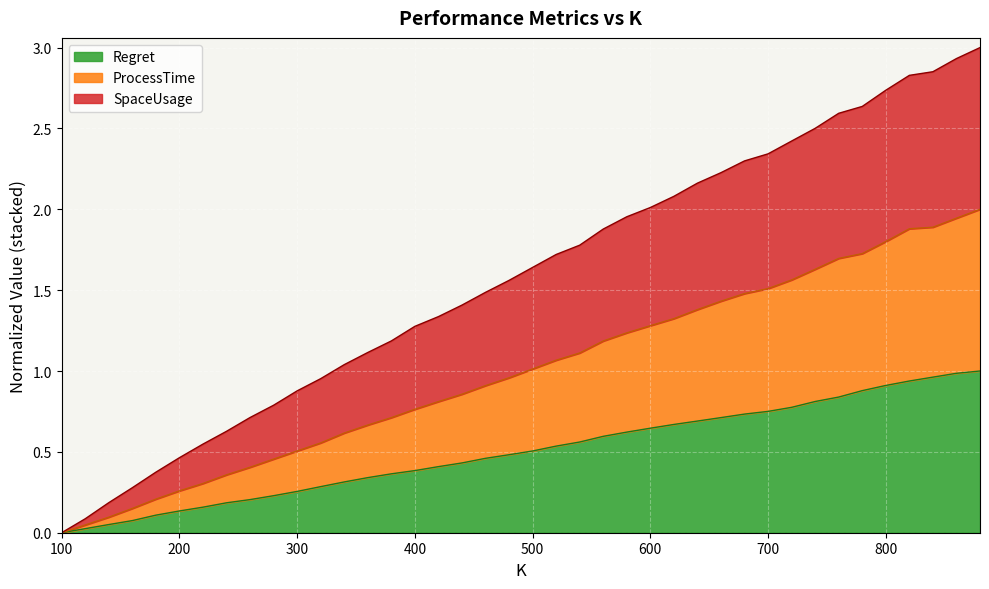

Is it true that ProcessTime equals 0.6 at 740?

False